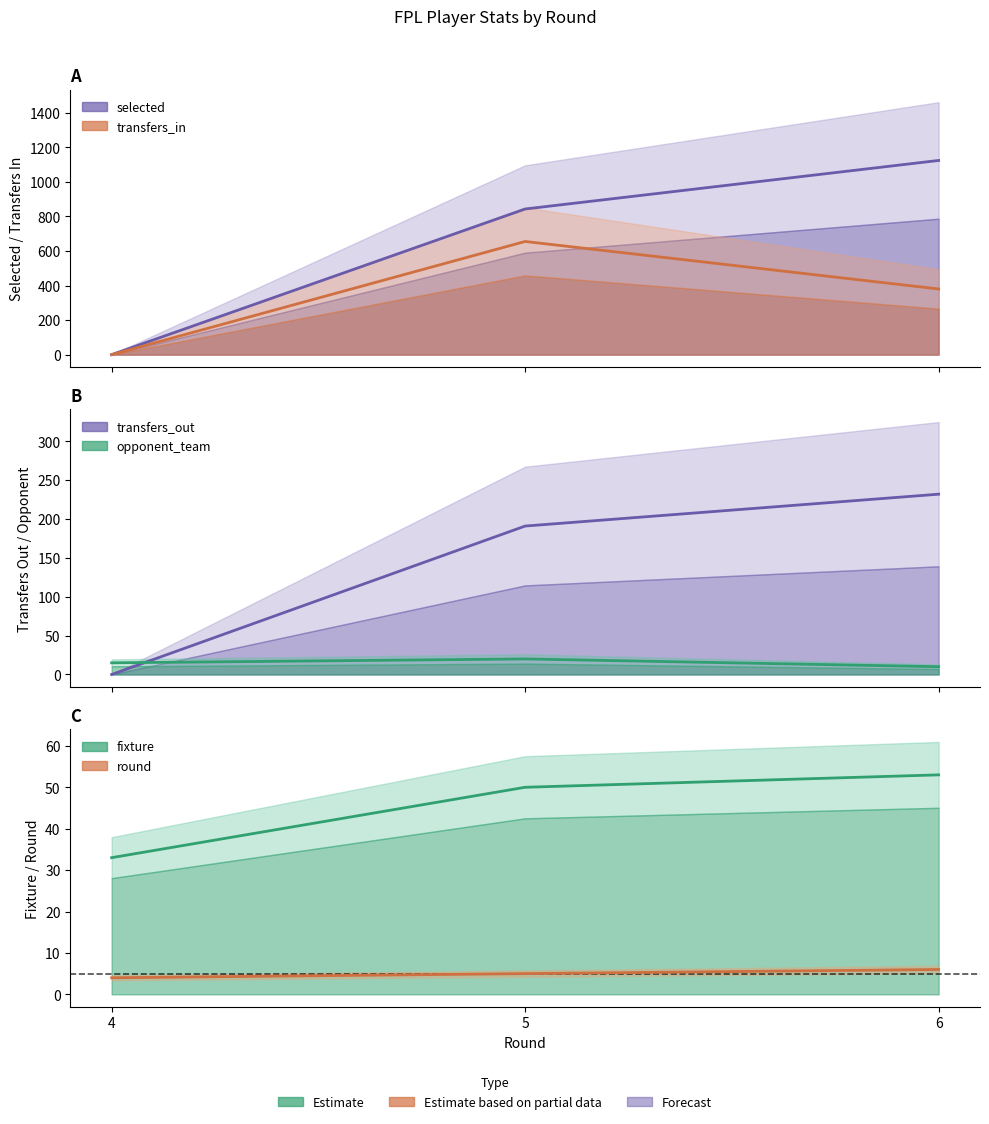

How many values in the opponent_team series exceed 15?

1